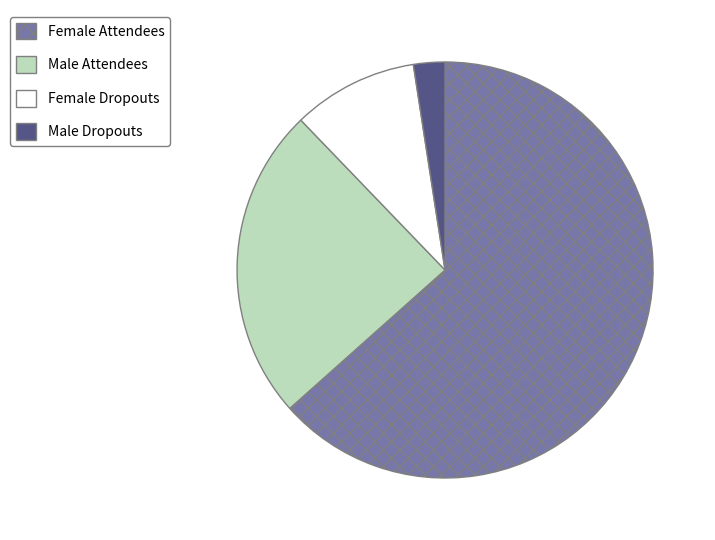

Is there a majority slice in this chart?

Yes